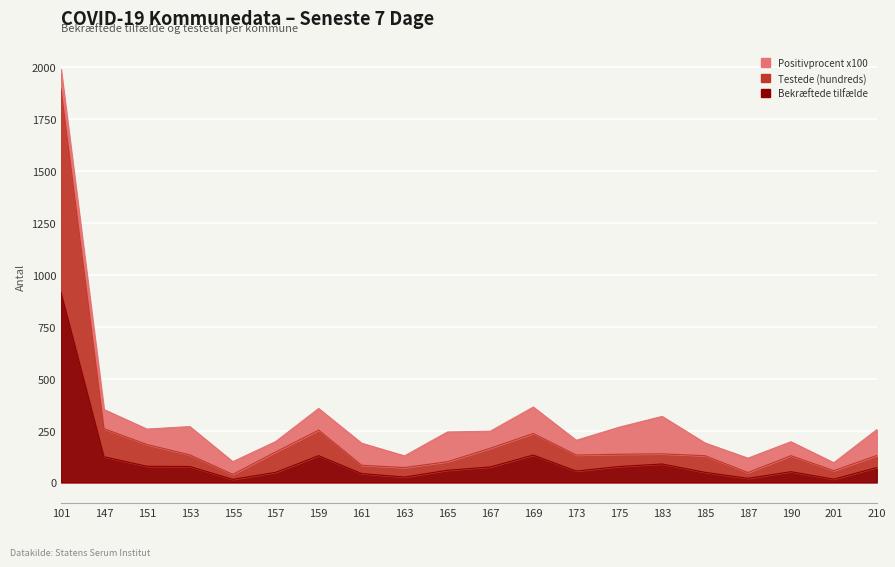

At how many categories does at least one series exceed 1646?

1